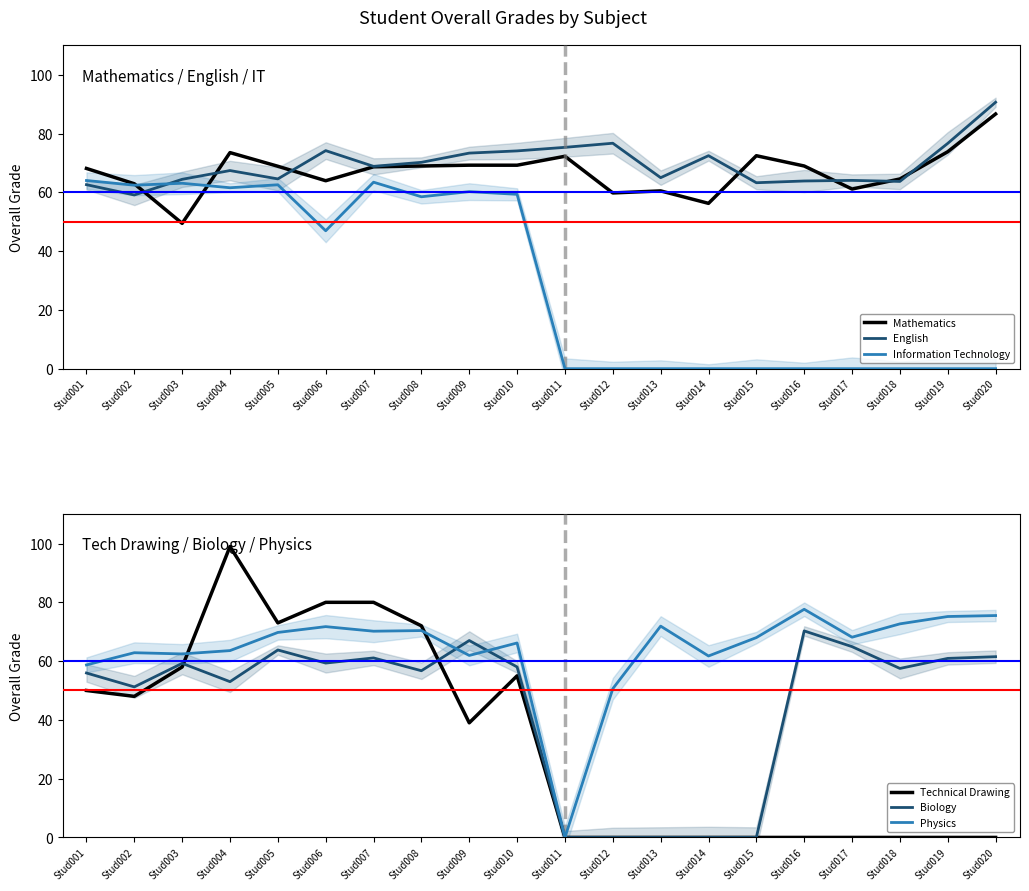

True or false: Physics has a value of 33.2 at Stud008.

False